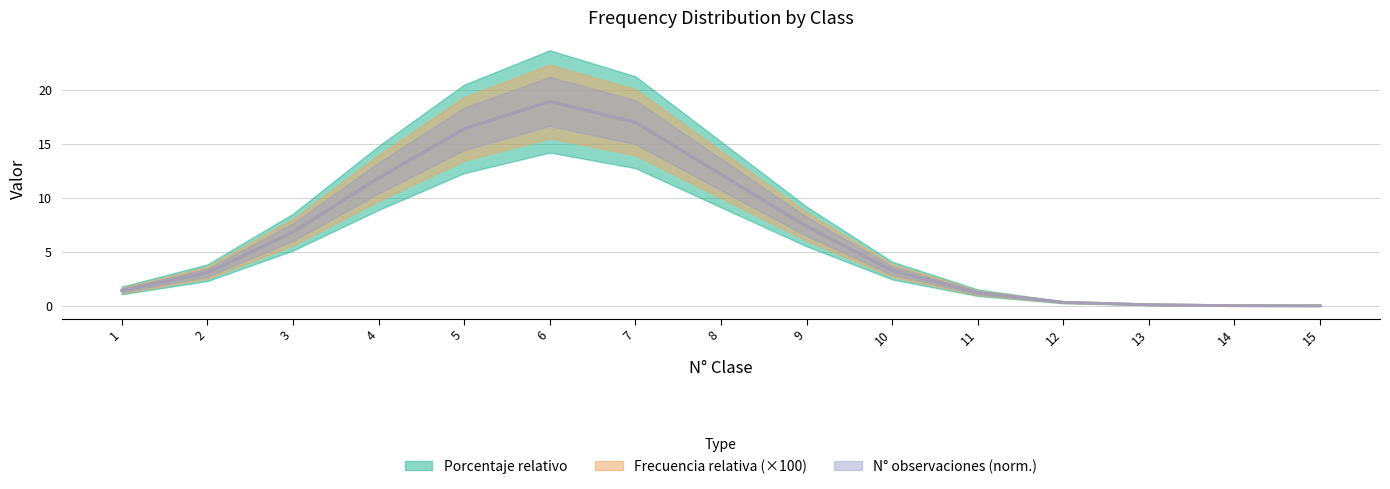

Where does the Porcentaje relativo series first go above 3?

2